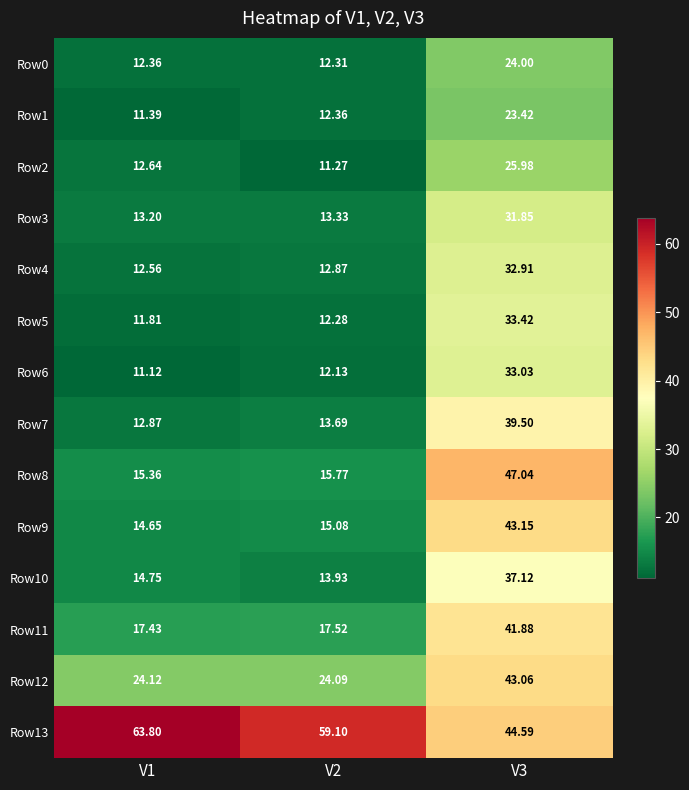

Is the value of Row12 at V2 greater than the value of Row1 at V2?

Yes